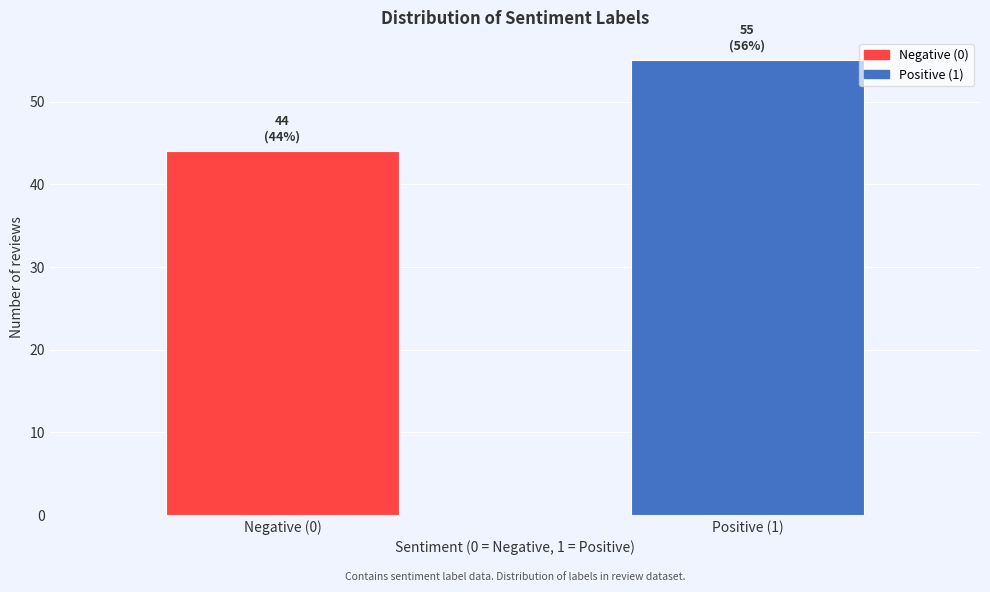

Reading left to right, extract all data points from this chart.

Negative (0)=44	Positive (1)=55